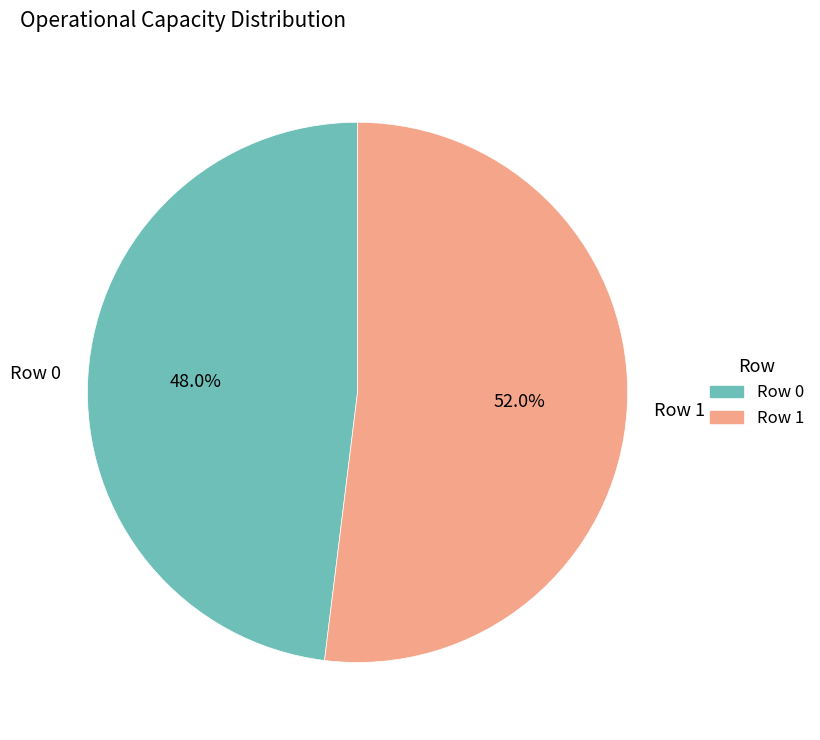

How much of the chart is everything except Row 1?

48.0%